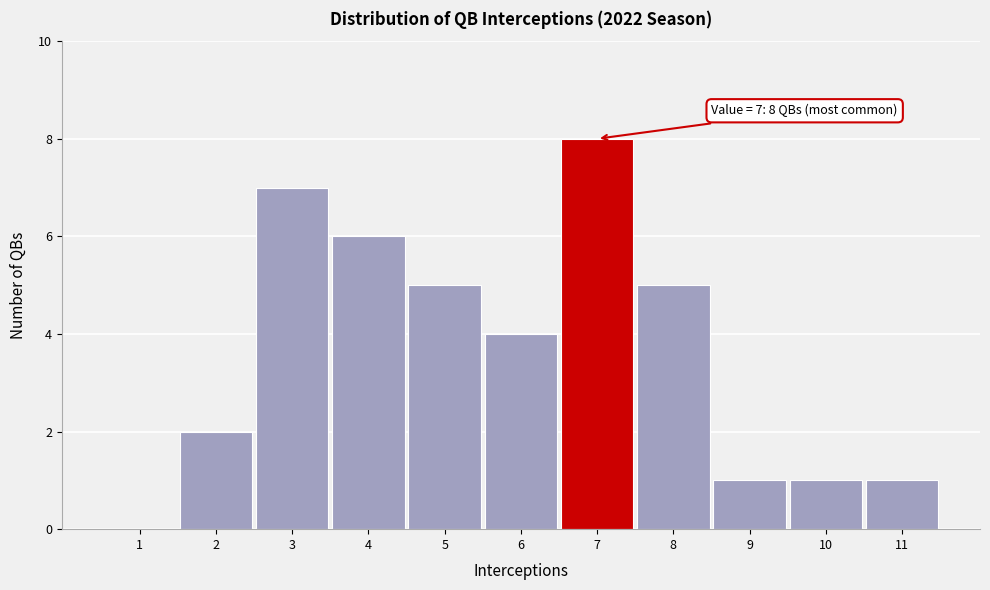

Over which range of the x-axis is the bar tallest?

6.5 to 7.5